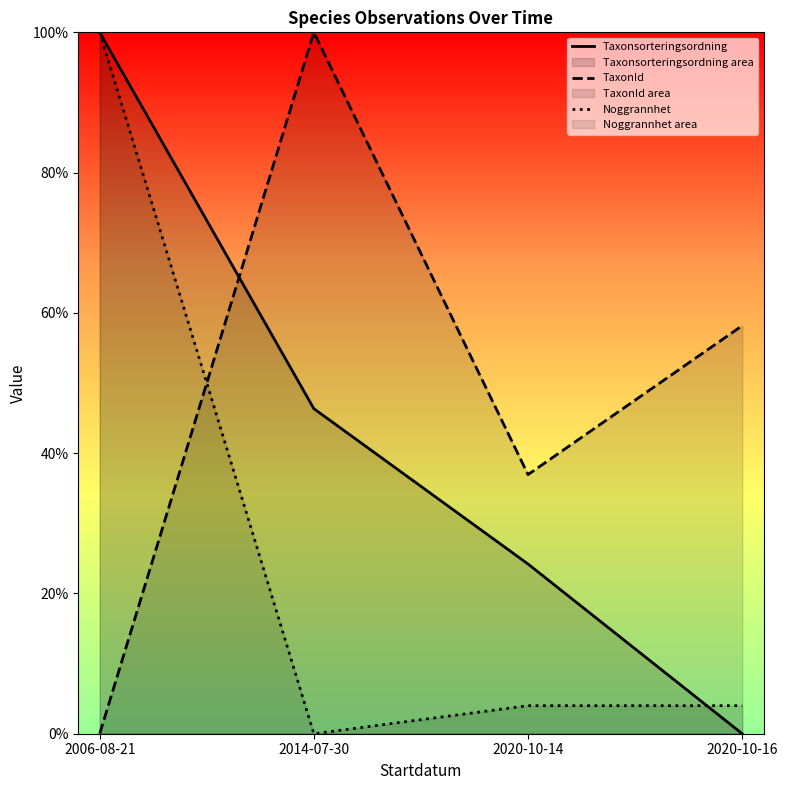

What is the sum of the Noggrannhet values at 2020-10-14 and 2020-10-16?

0.1